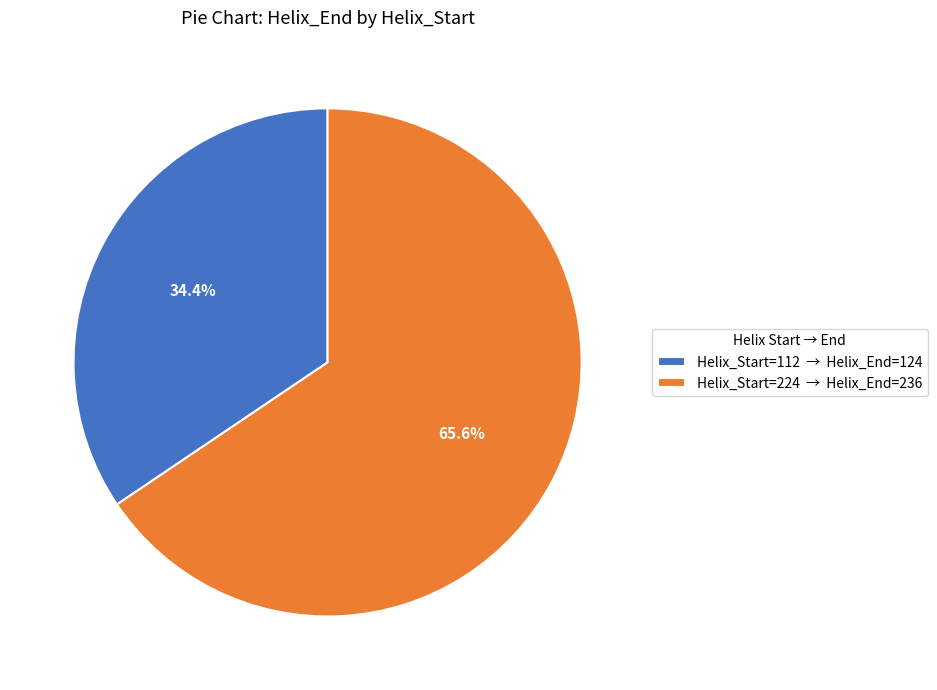

Combined, what portion of the pie is Helix_Start=112 → Helix_End=124 and Helix_Start=224 → Helix_End=236?

100.0%